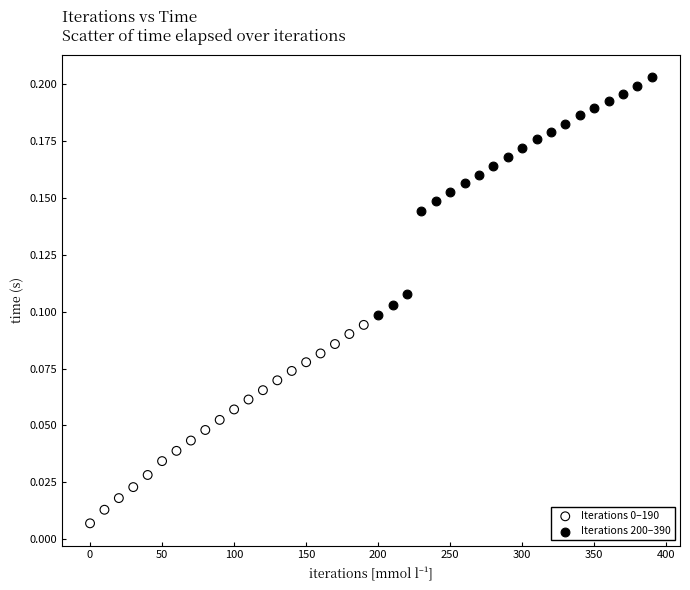

Which series has the widest spread of Y values?

Iterations 200–390